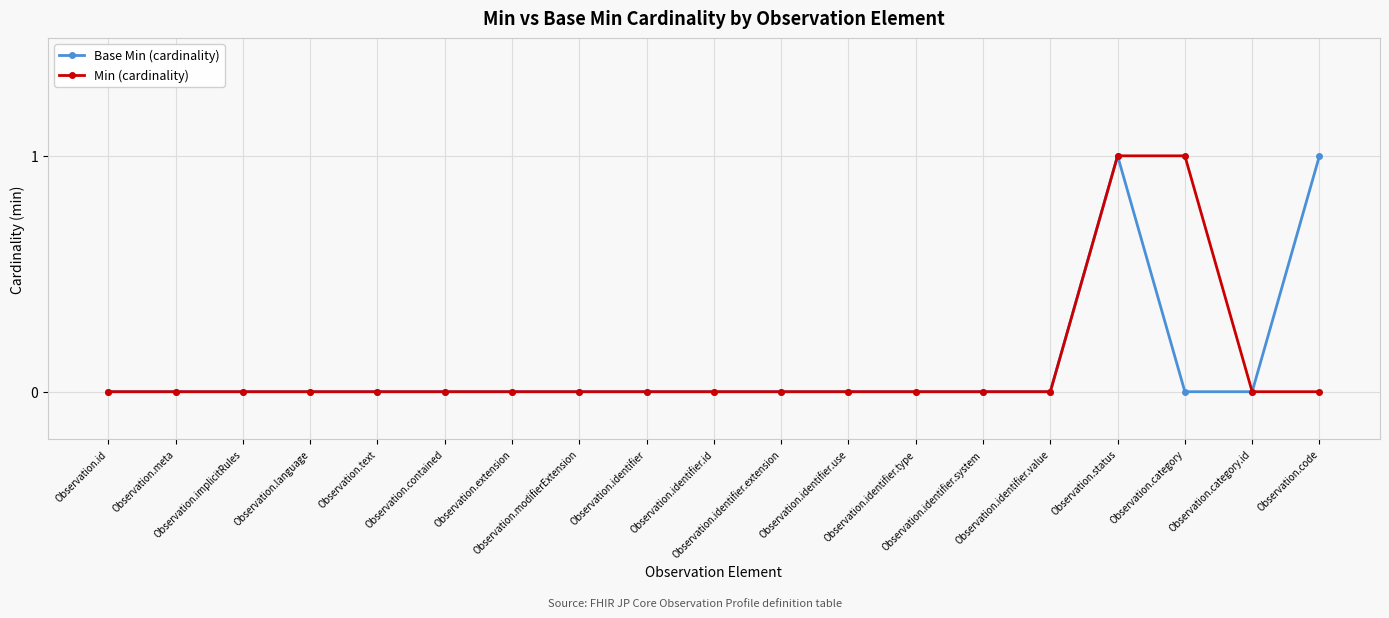

Reading right to left, transcribe all the data shown in this chart.

Base Min (cardinality): Observation.code=1	Observation.category.id=0	Observation.category=0	Observation.status=1	Observation.identifier.value=0	Observation.identifier.system=0	Observation.identifier.type=0	Observation.identifier.use=0	Observation.identifier.extension=0	Observation.identifier.id=0	Observation.identifier=0	Observation.modifierExtension=0	Observation.extension=0	Observation.contained=0	Observation.text=0	Observation.language=0	Observation.implicitRules=0	Observation.meta=0	Observation.id=0
Min (cardinality): Observation.code=0	Observation.category.id=0	Observation.category=1	Observation.status=1	Observation.identifier.value=0	Observation.identifier.system=0	Observation.identifier.type=0	Observation.identifier.use=0	Observation.identifier.extension=0	Observation.identifier.id=0	Observation.identifier=0	Observation.modifierExtension=0	Observation.extension=0	Observation.contained=0	Observation.text=0	Observation.language=0	Observation.implicitRules=0	Observation.meta=0	Observation.id=0